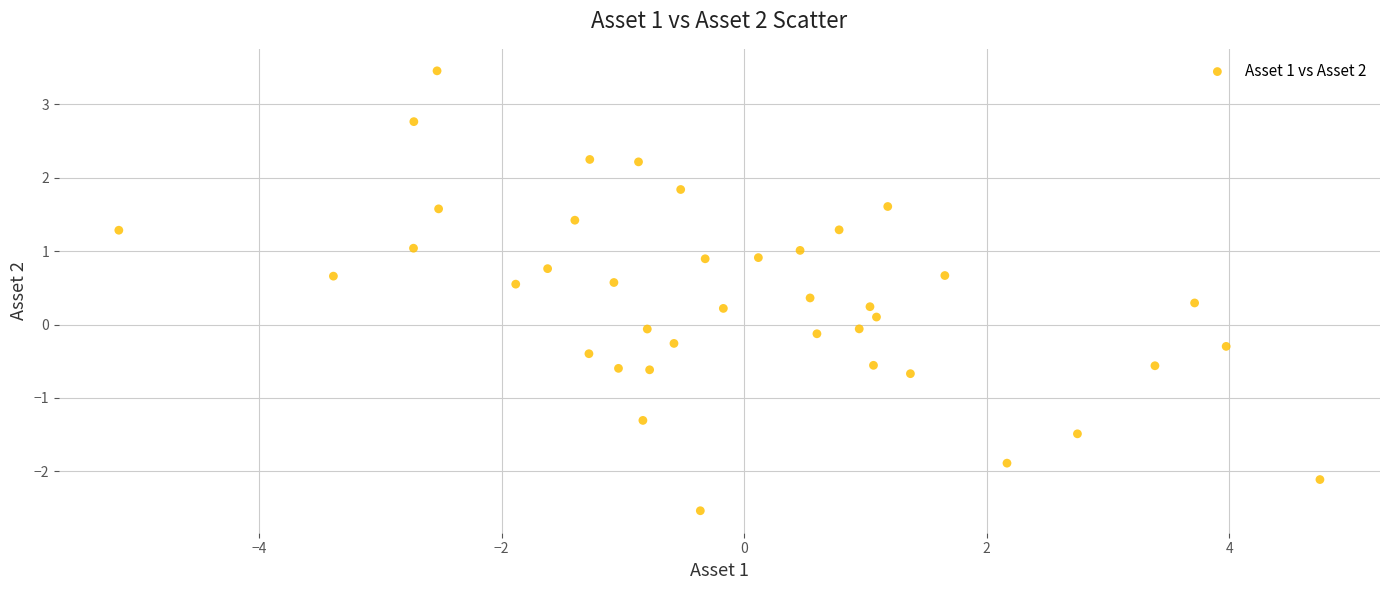

What is the range of X values (max minus min)?

9.9